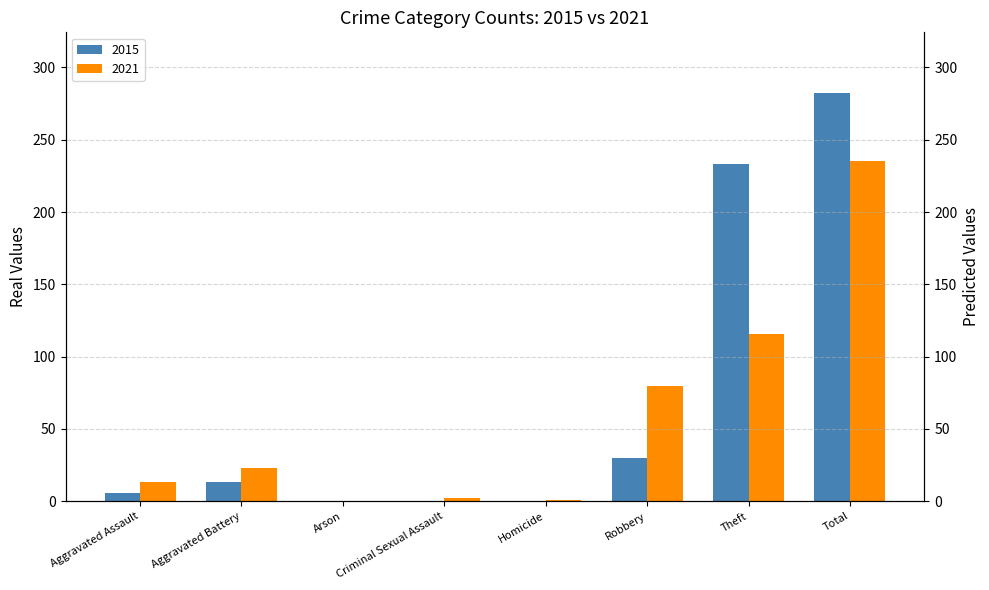

How many bars are there in each group?

2